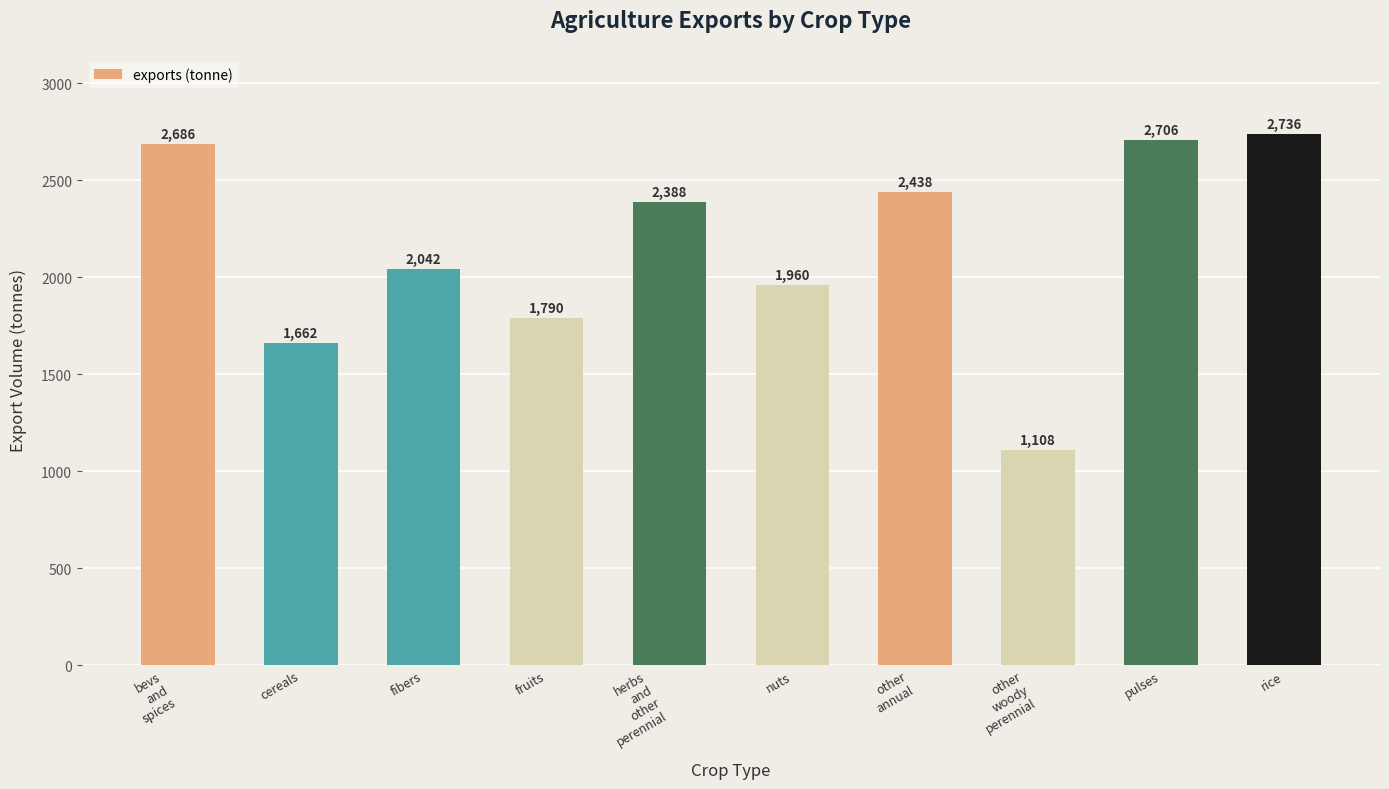

What is the smallest value displayed?

1108